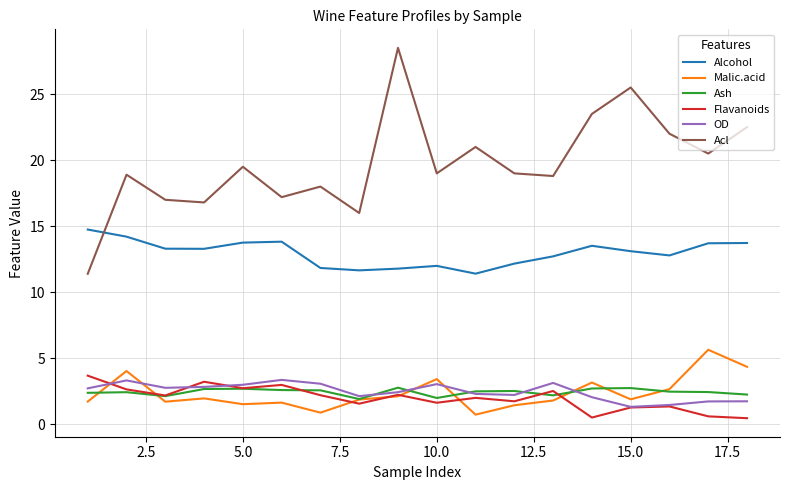

What is the difference between the second highest and second lowest values in the OD series?

1.9